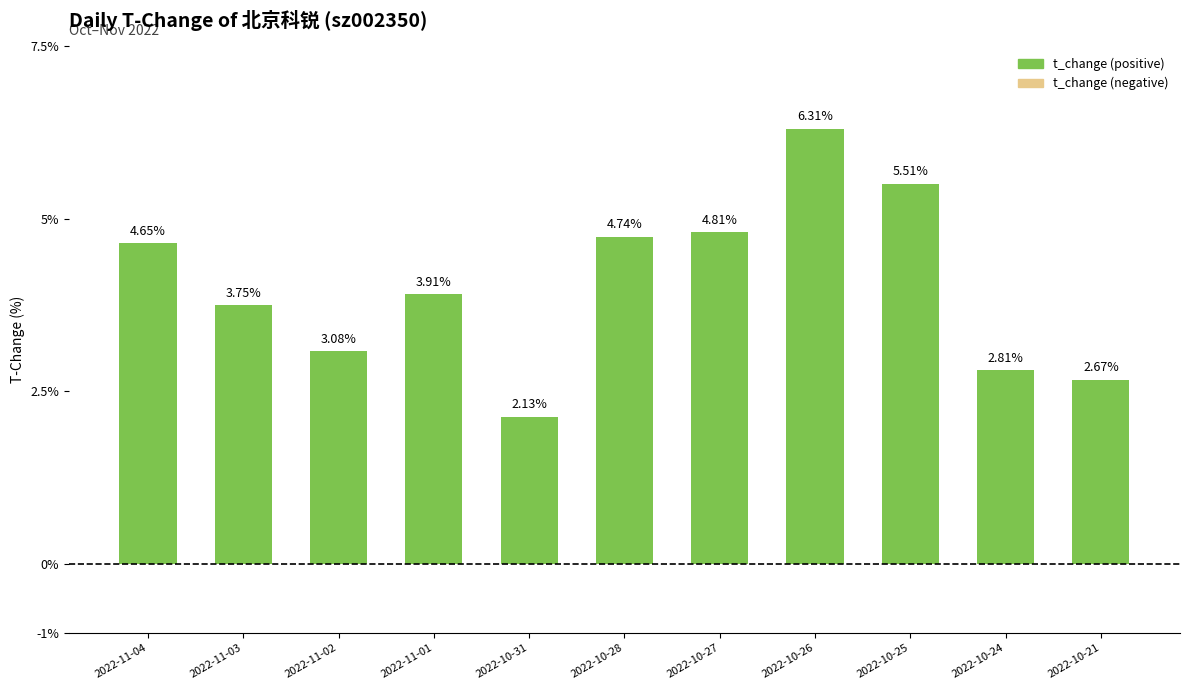

What is the value of the 9th bar from the left?

5.5